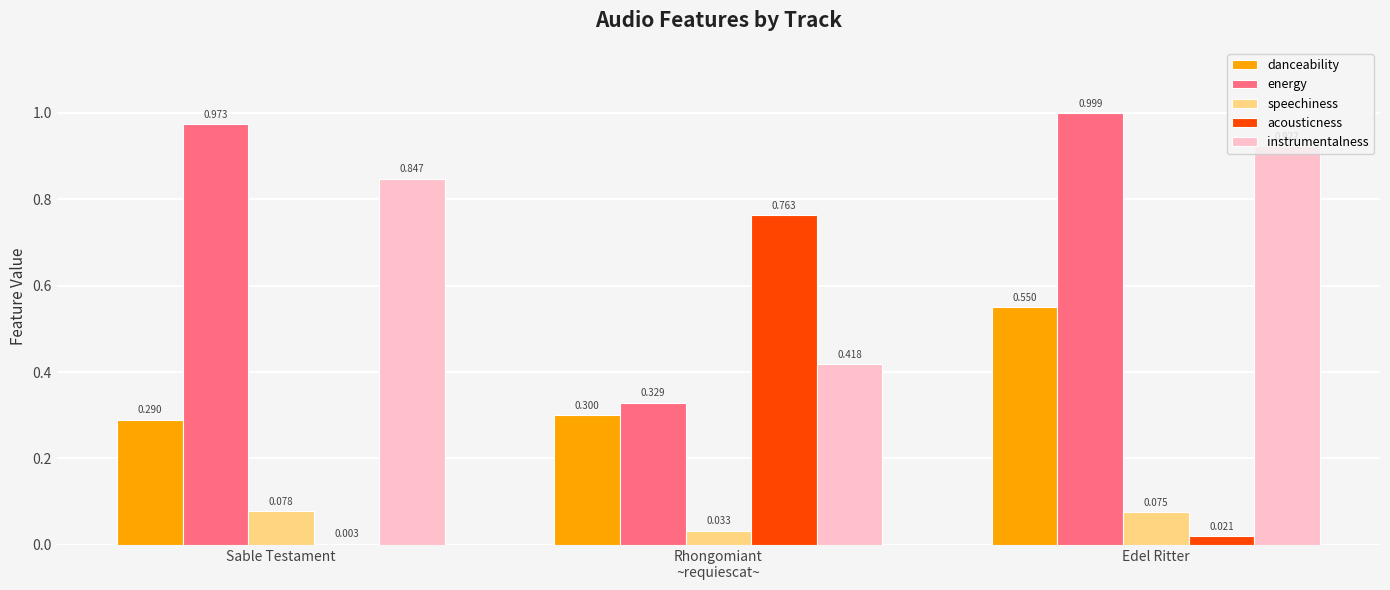

Is the value of acousticness at Edel Ritter greater than the value of instrumentalness at Sable Testament?

No